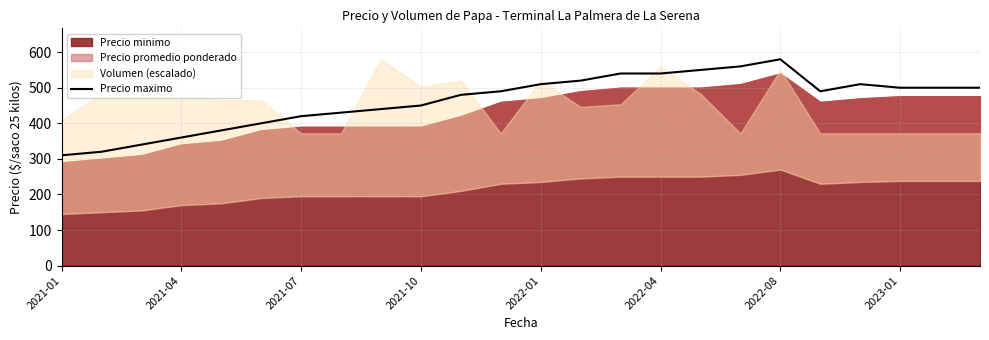

True or false: there are more than 0 points higher than both neighbors.

True